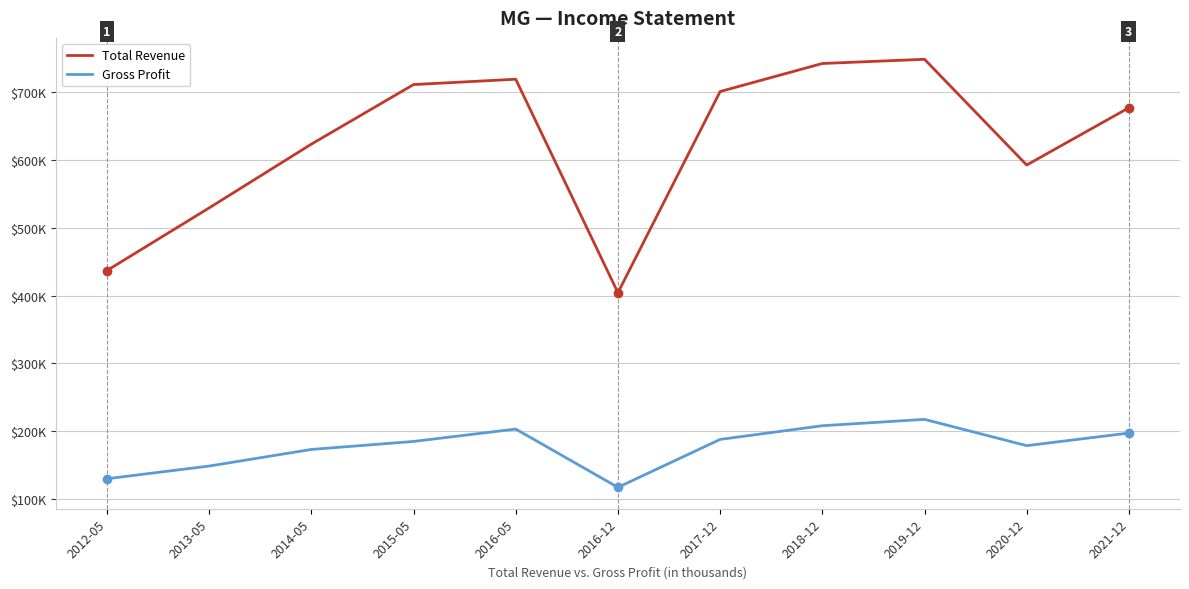

At which category does Total Revenue reach its first local valley?

2016-12